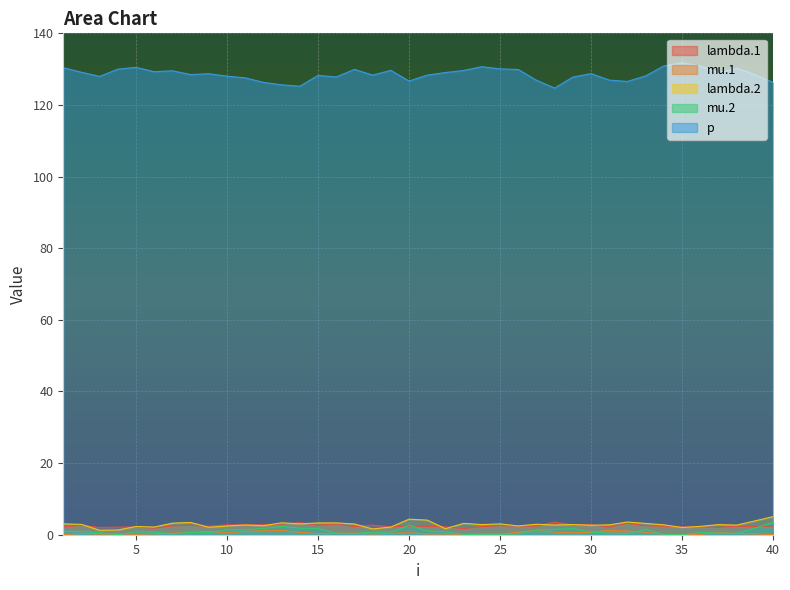

Which series has the widest spread of values?

p